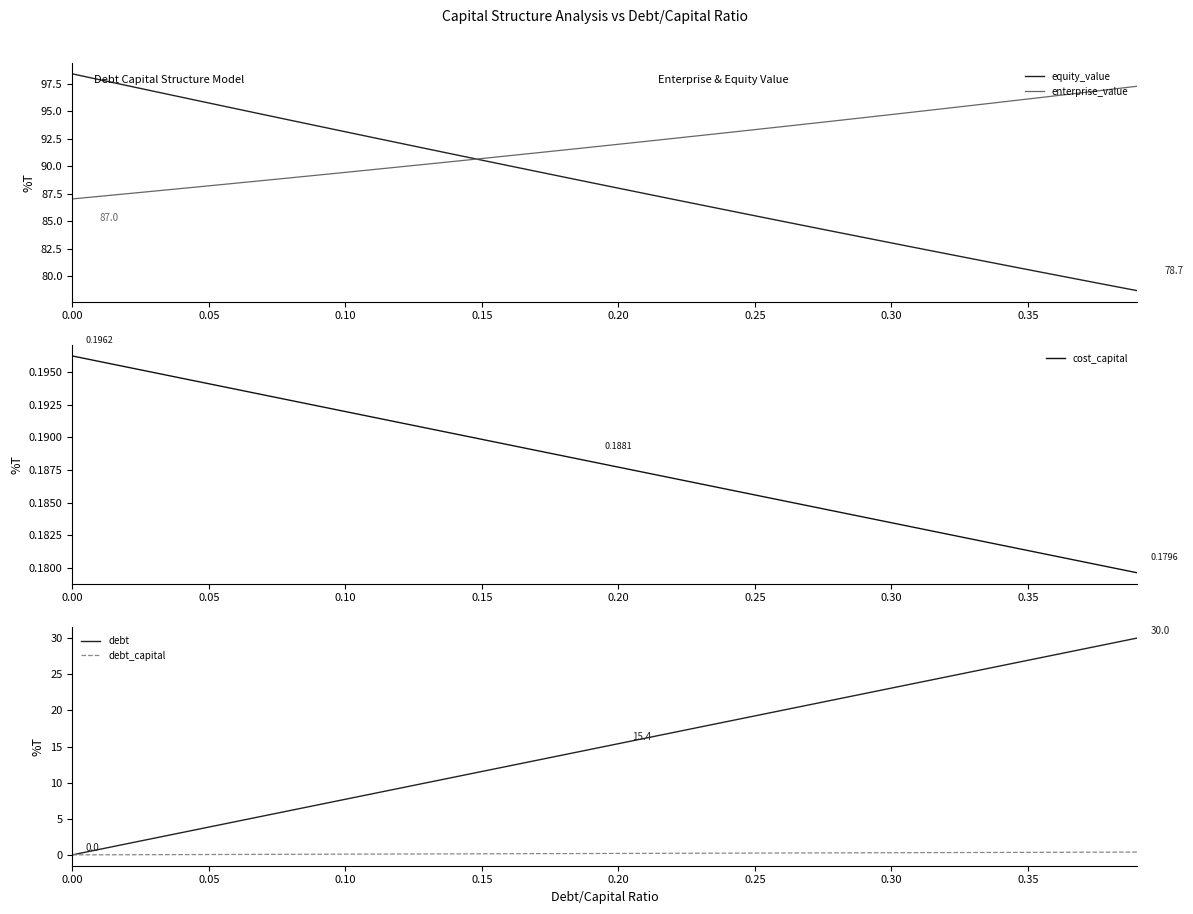

Which series has the widest spread of values?

debt